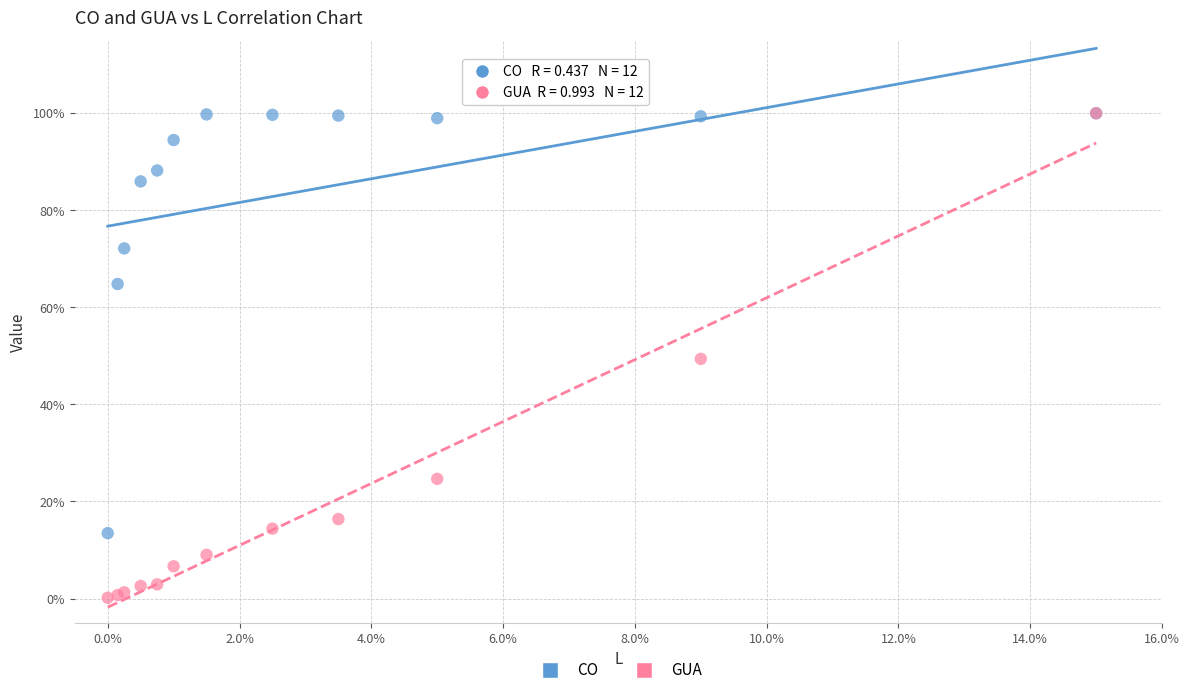

What are all the series names shown in the legend?

CO, GUA